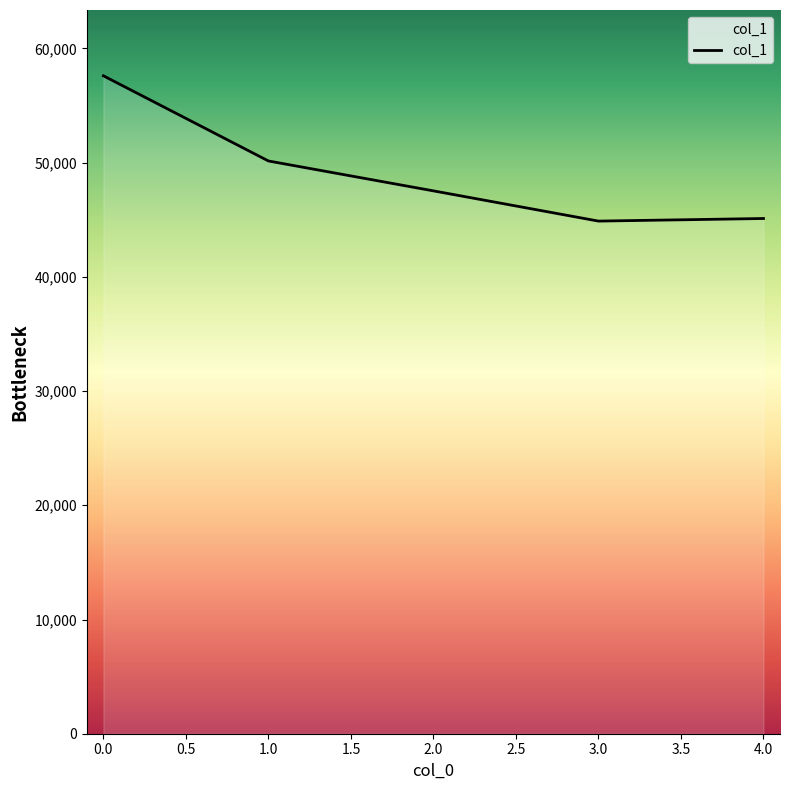

What is the average value?

49055